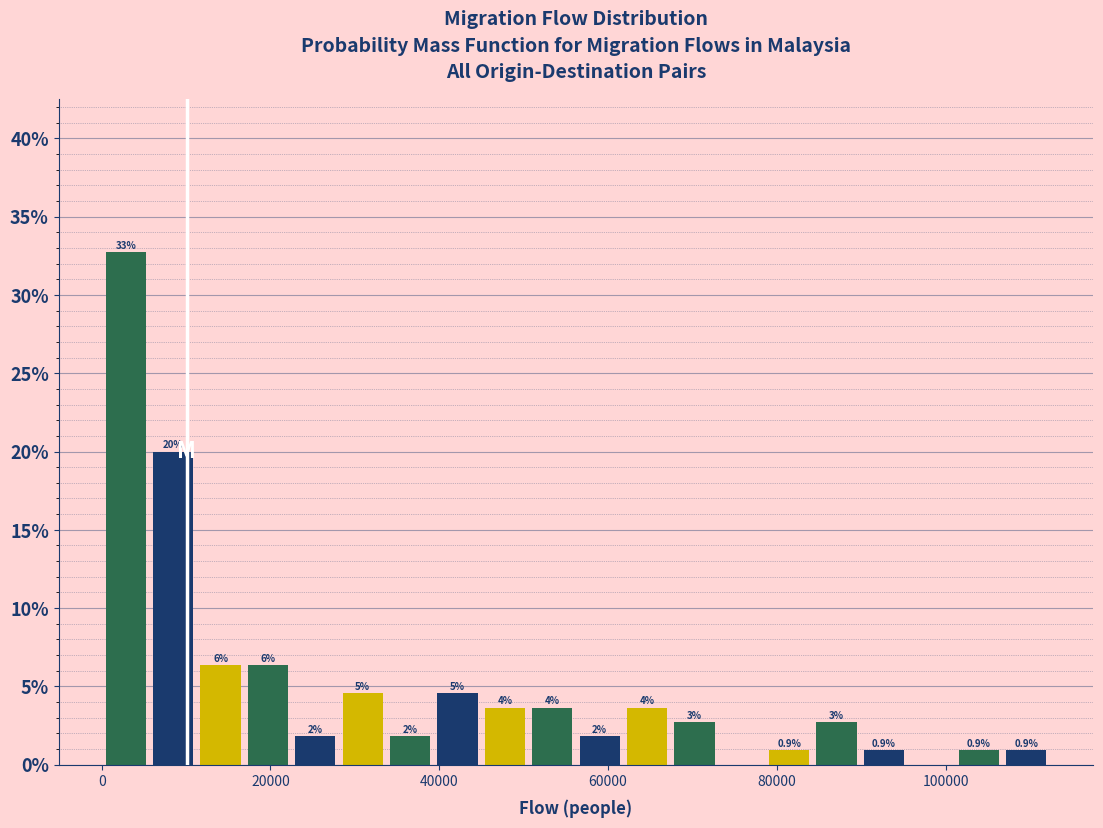

Read against the x-axis, roughly where is the centre of the tallest bar?

2000